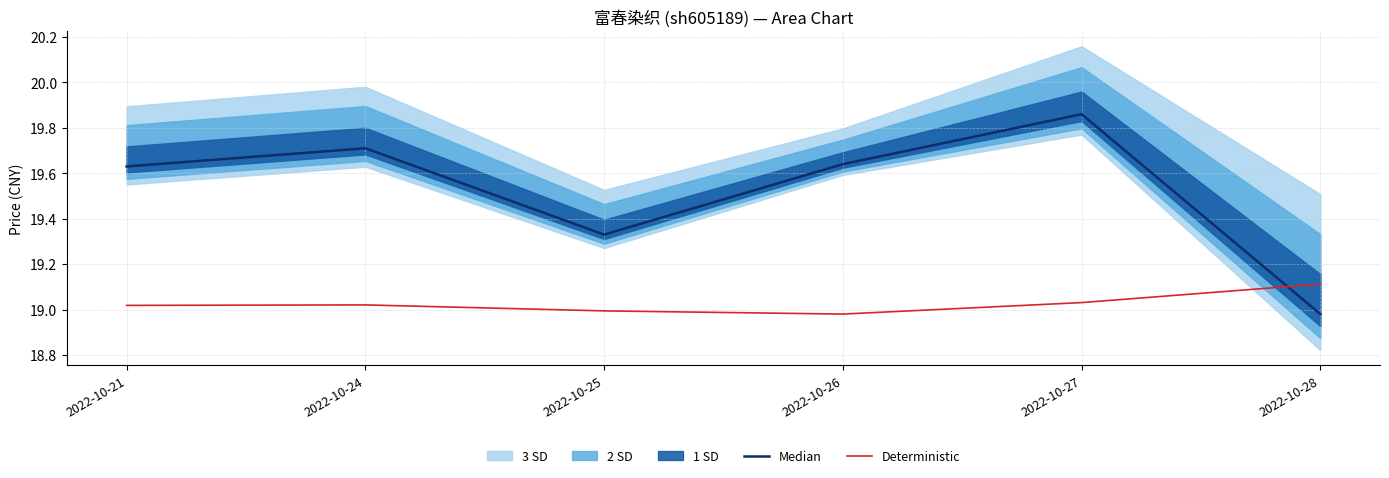

In Median, how many points are lower than both neighbors (excluding endpoints)?

1